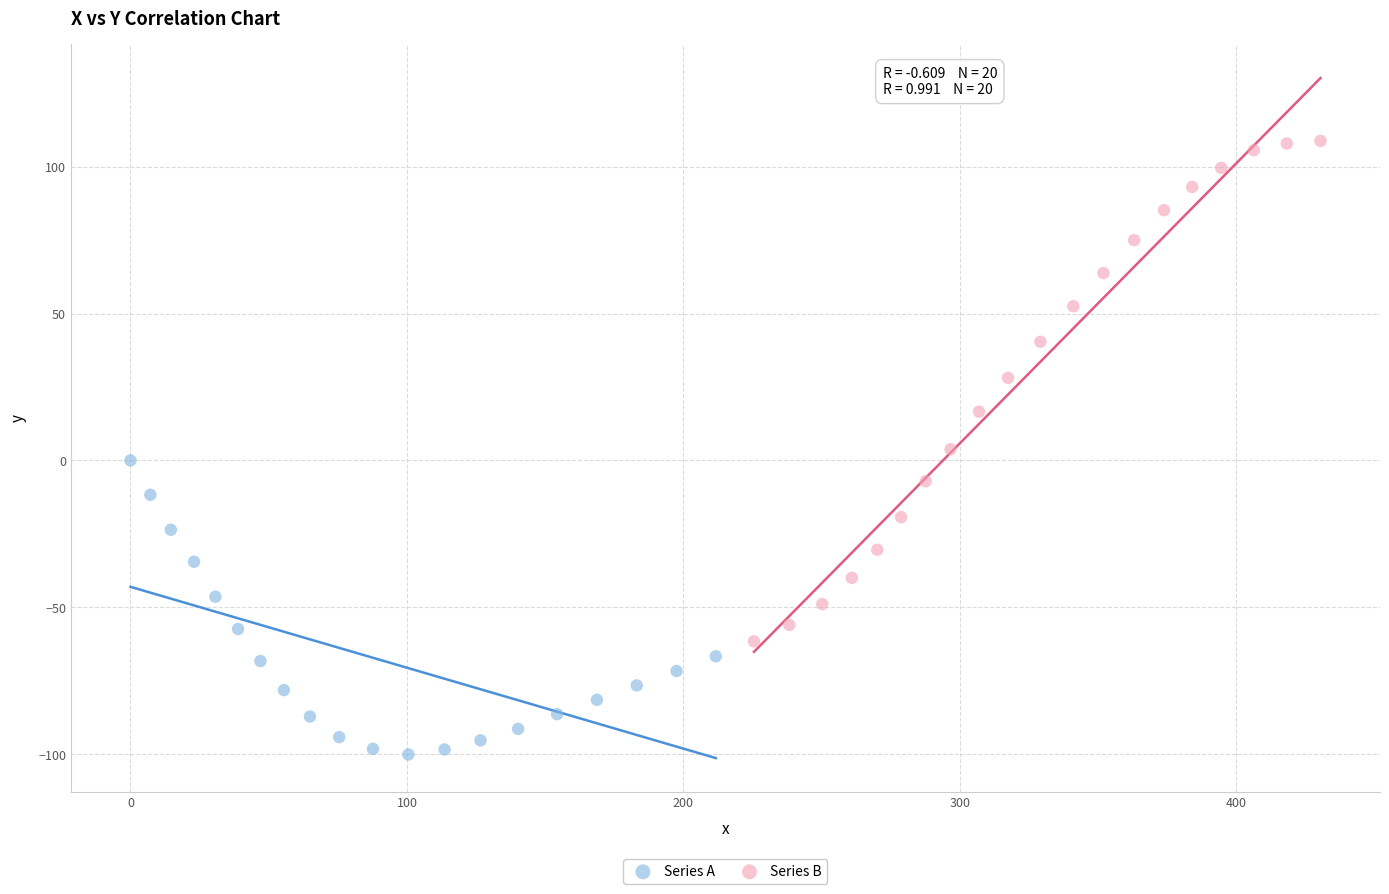

Which series has the widest spread of Y values?

Series B